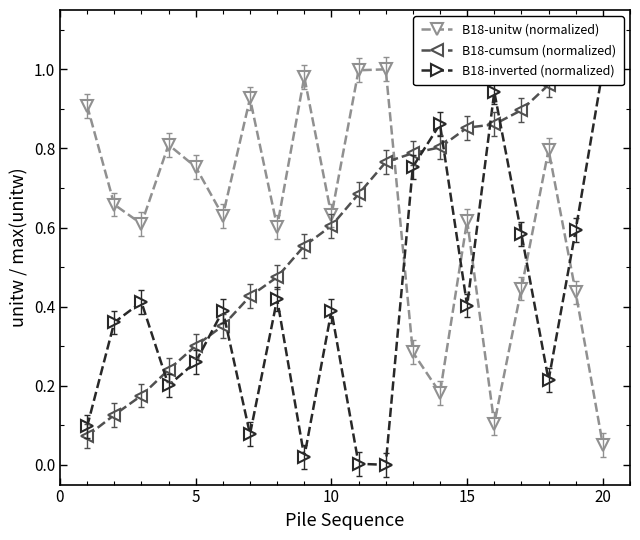

At which label does B18-unitw (normalized) reach its minimum?

20